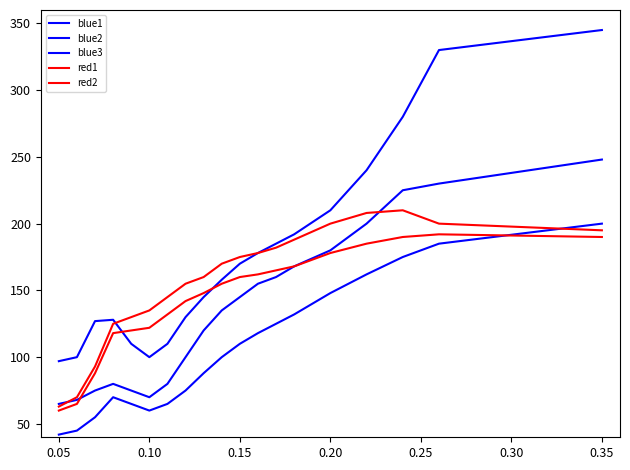

How many lines are shown in the chart?

5